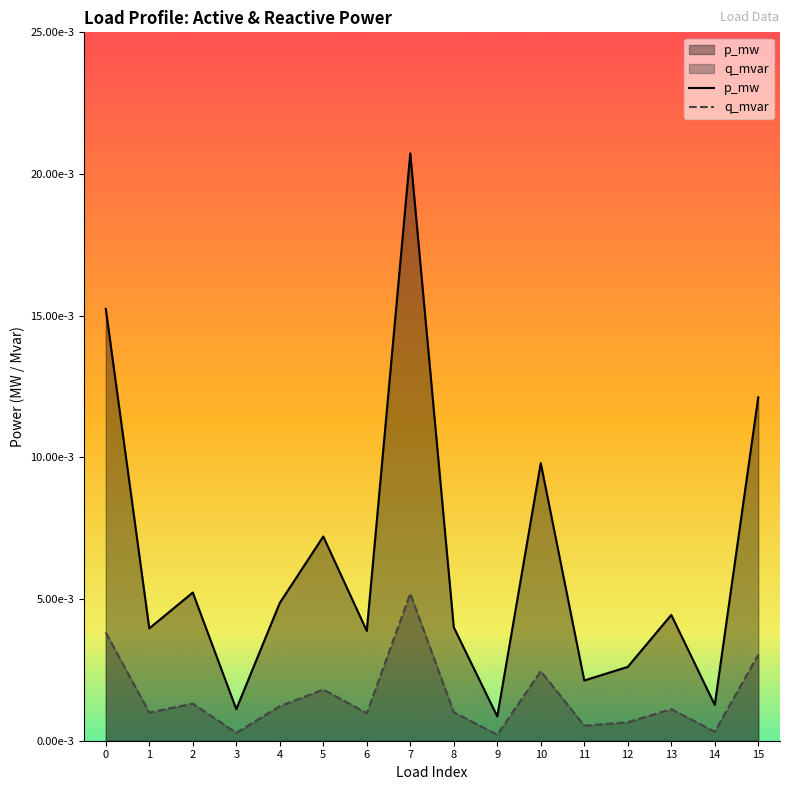

At 9, list the series in order from largest to smallest.

p_mw, q_mvar